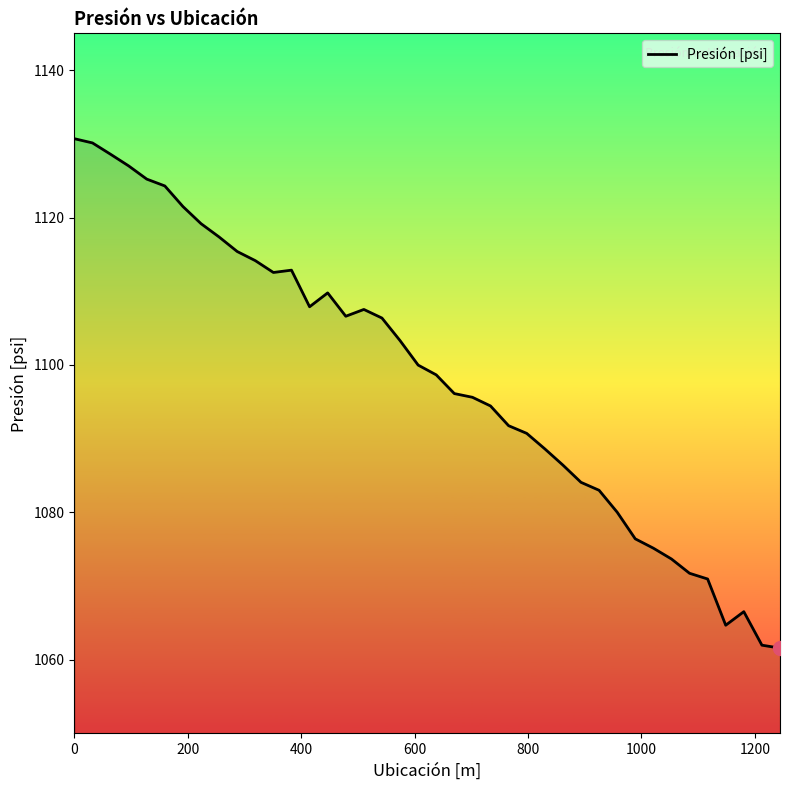

How many lines are shown in the chart?

1